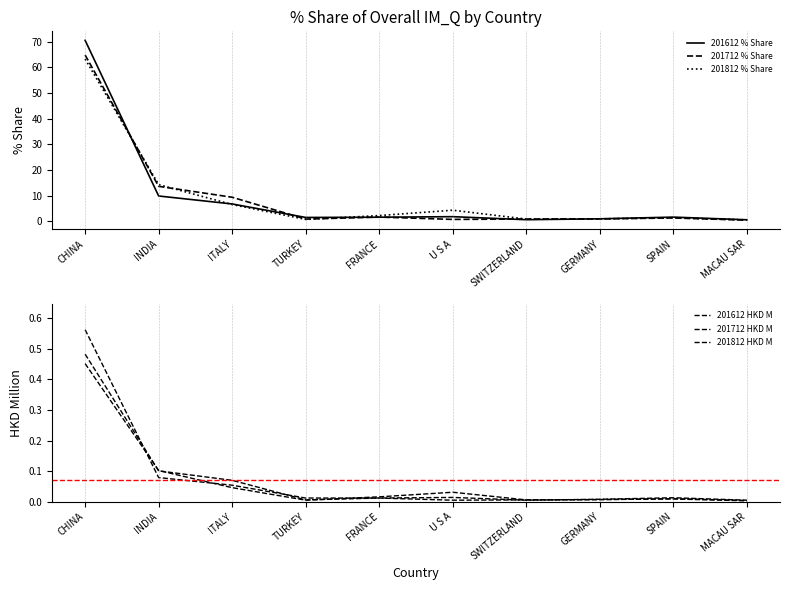

Where is 201612 HKD M nearest to the value 0?

SWITZERLAND